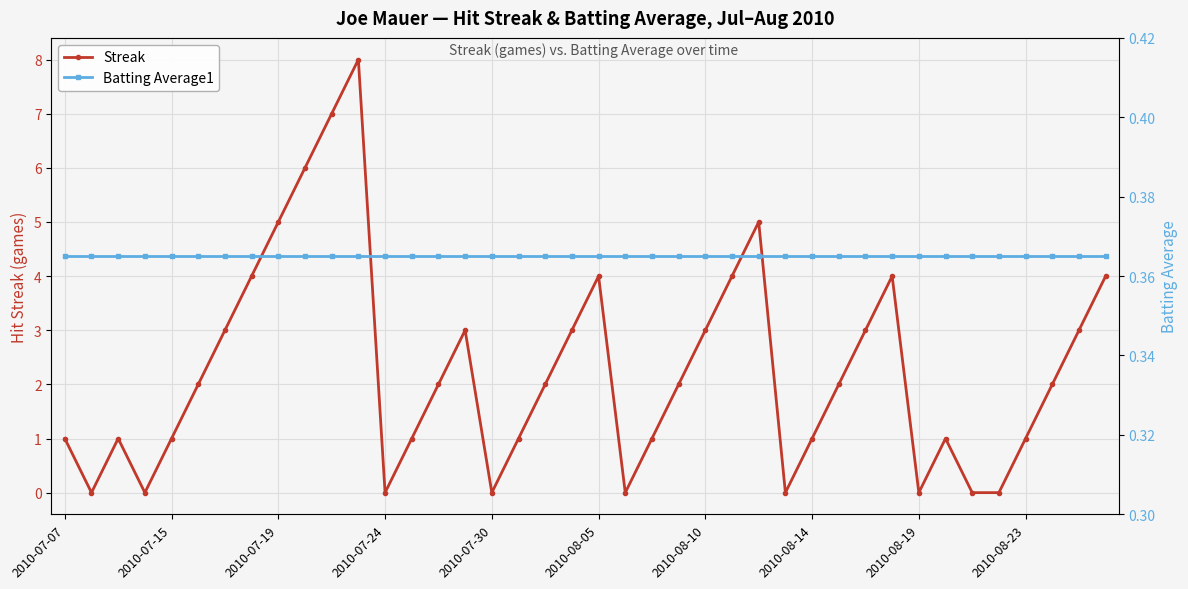

How many times do Batting Average1 and Streak cross each other?

16